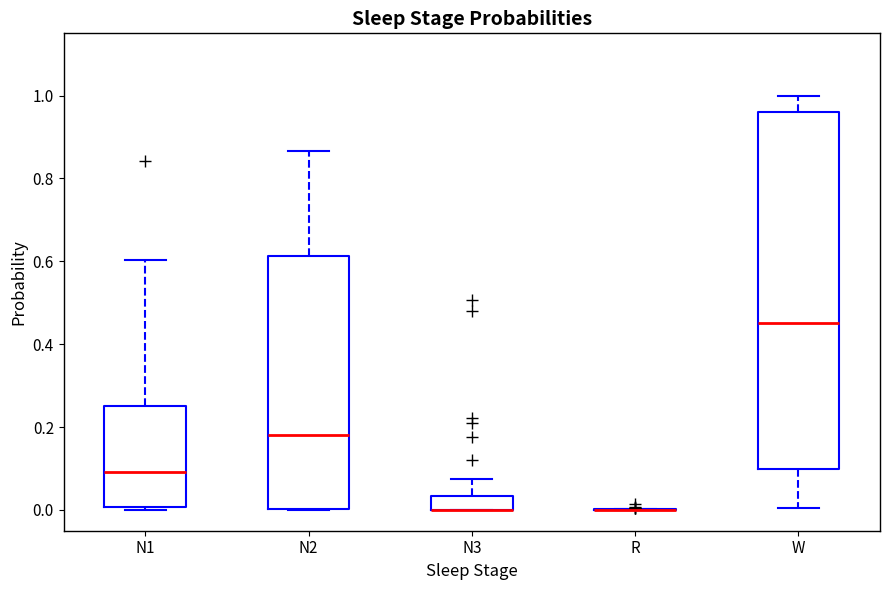

Which box is the tallest, from its lower edge to its upper edge?

W